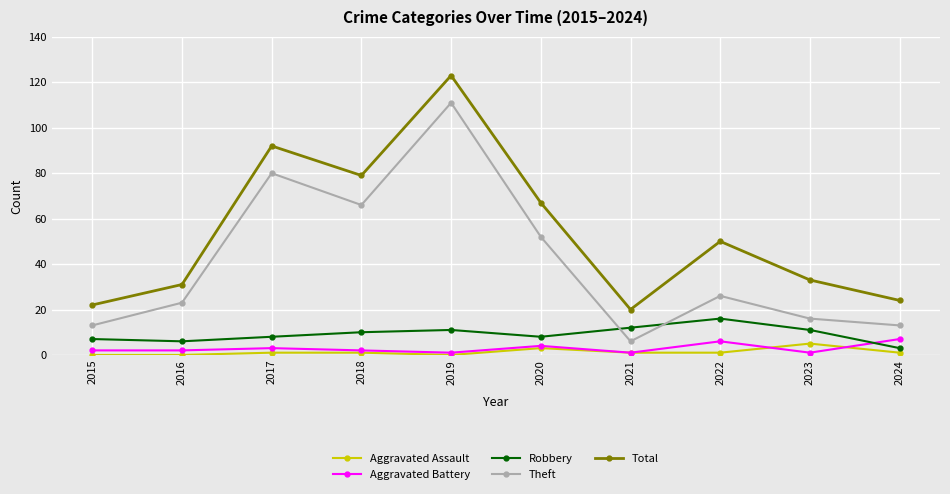

True or false: Aggravated Battery has a value of 1 at 2019.

True